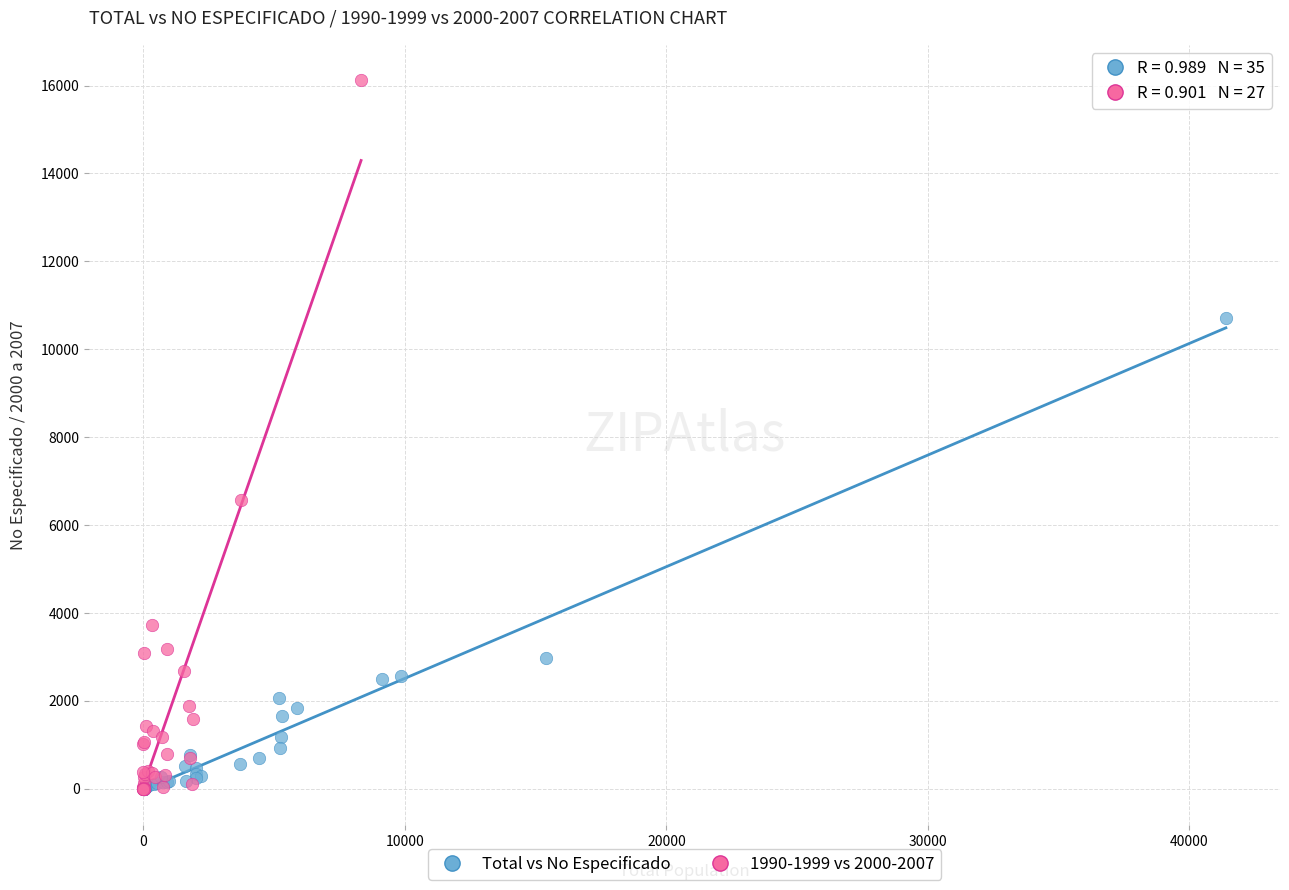

Which series has the widest spread of Y values?

1990-1999 vs 2000-2007